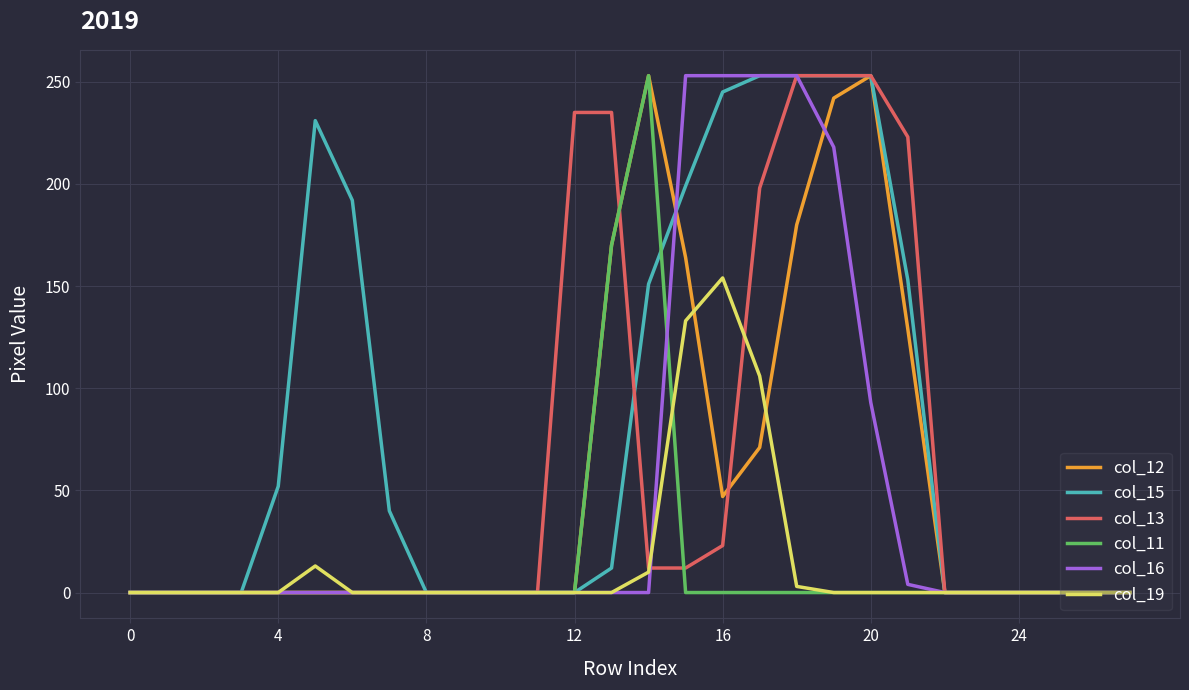

Which series has the largest range (max minus min)?

col_12